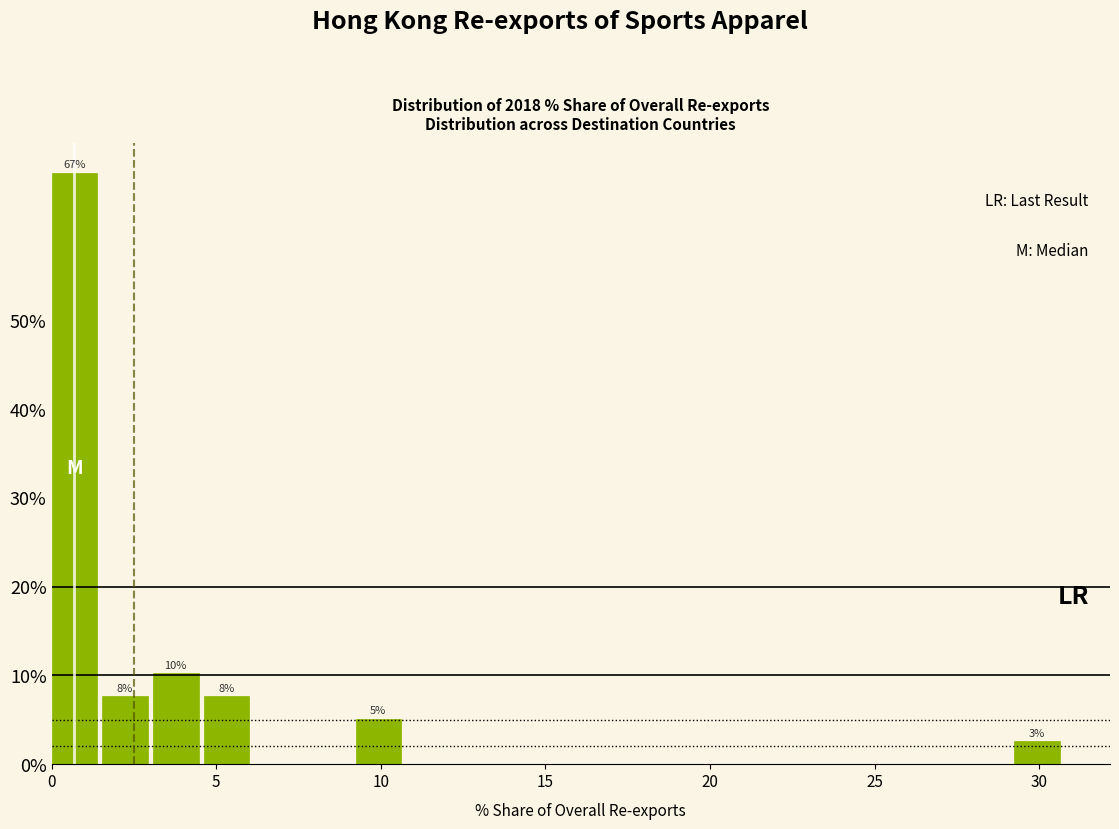

Around what value on the x-axis is the tallest bar? Give the approximate position of its centre, as read against the axis.

0.5